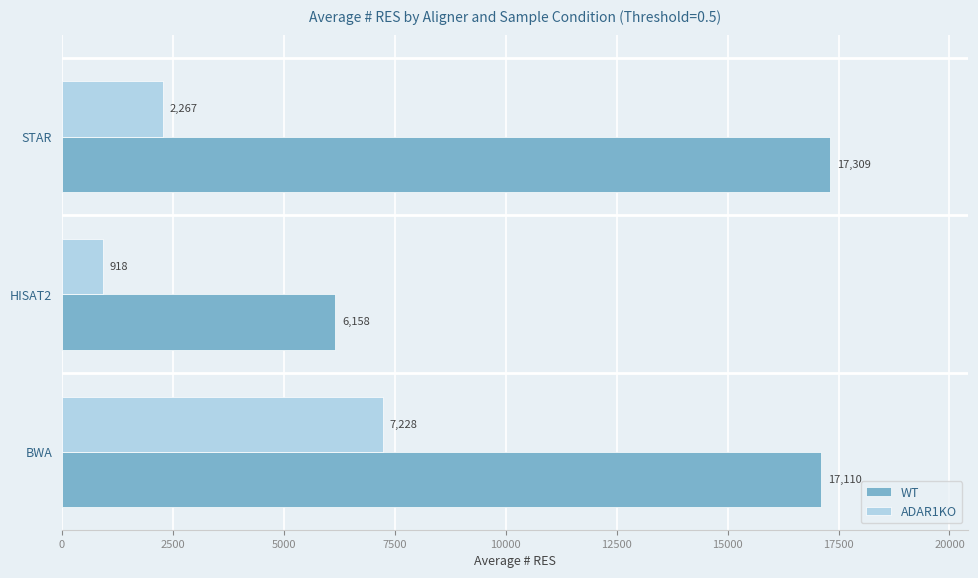

What is the difference between the maximum and minimum values in the WT series?

11151